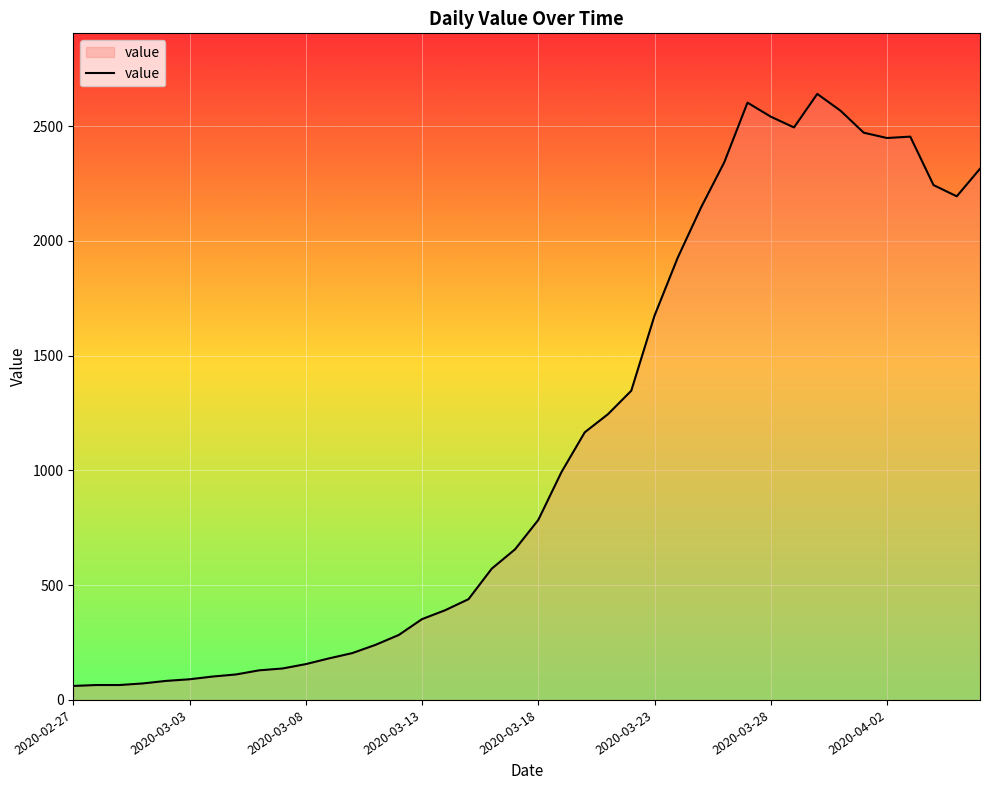

What is the minimum value shown in the chart?

61